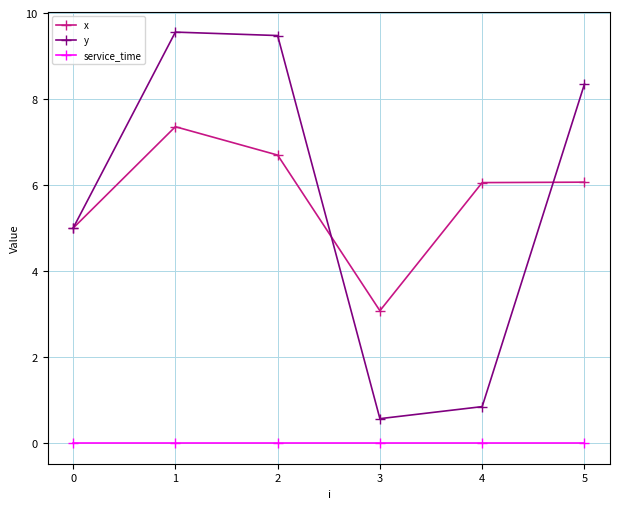

Between 4 and 5, which series saw the biggest shift?

y